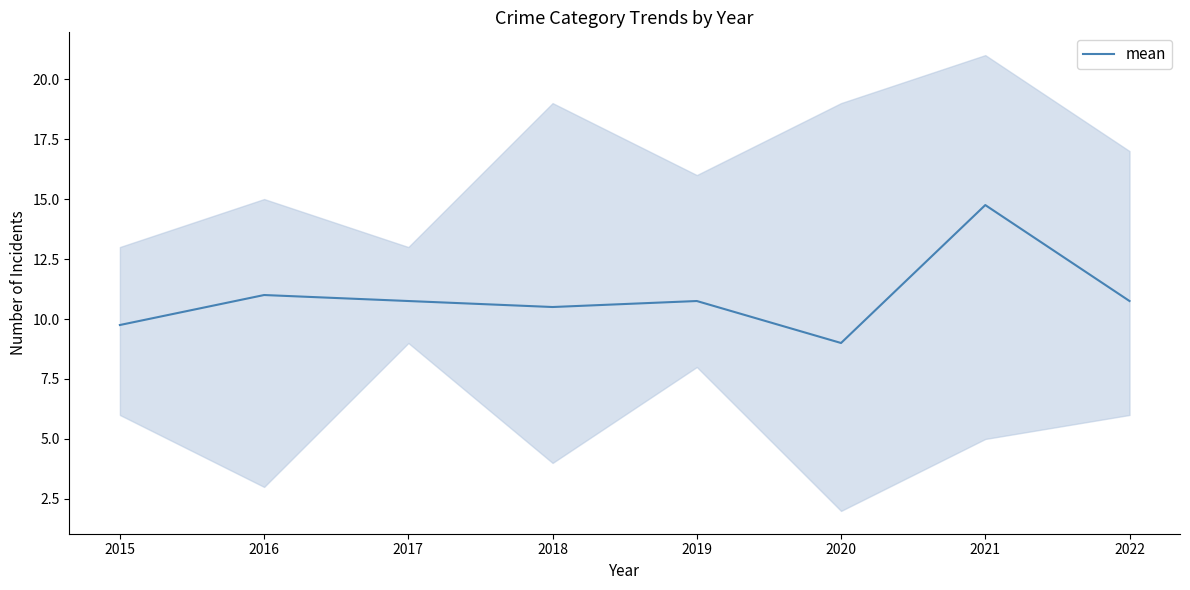

What is the difference between the values at 2021 and 2020?

5.8